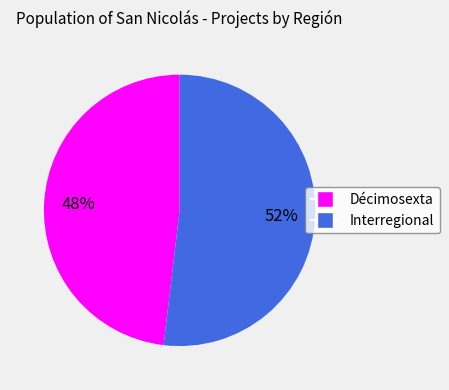

To the nearest percent, what is the average slice percentage?

50%